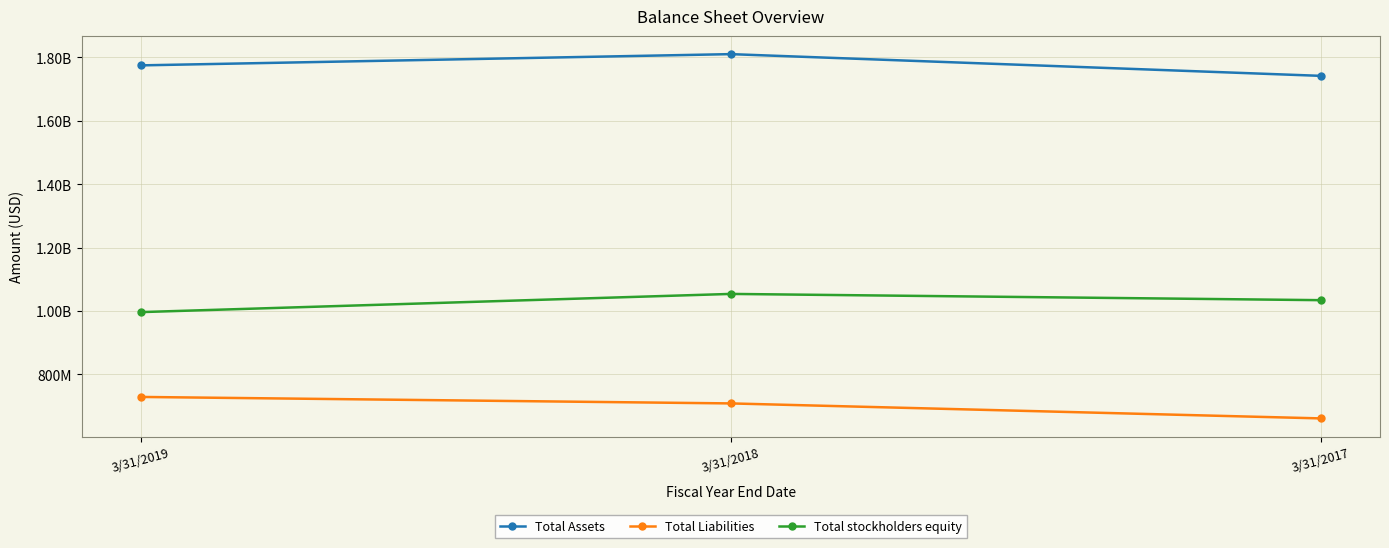

At which category is the sum across all series the highest?

3/31/2018